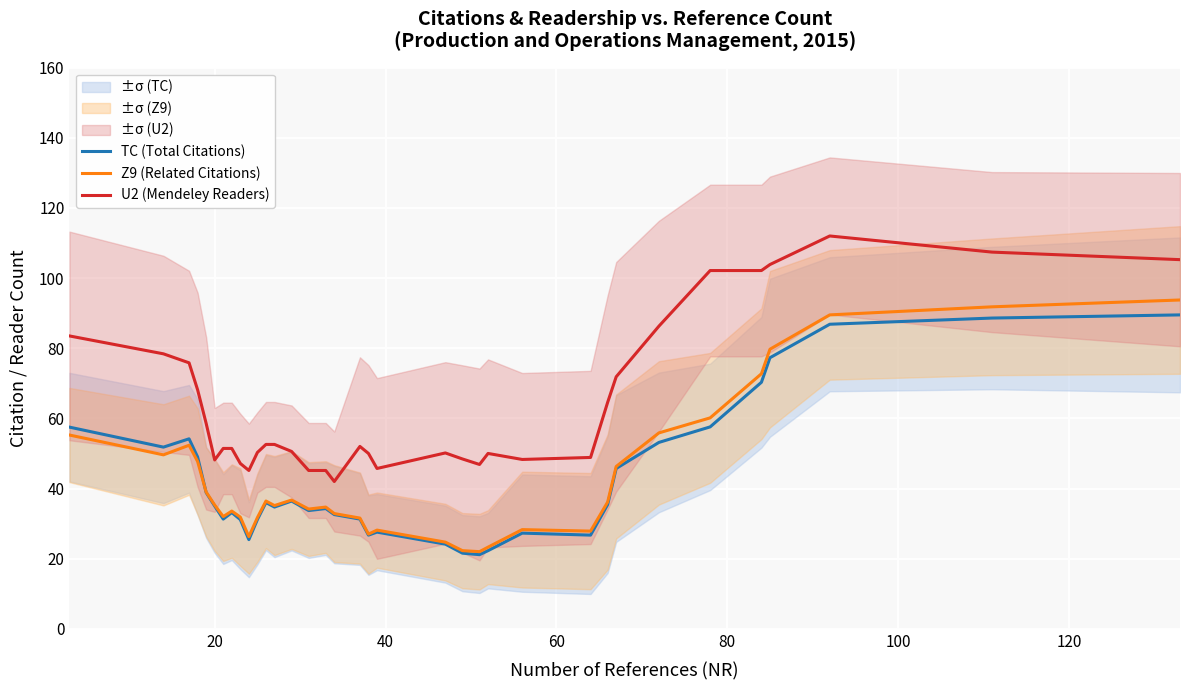

True or false: Z9 (Related Citations) and U2 (Mendeley Readers) cross at least once.

False